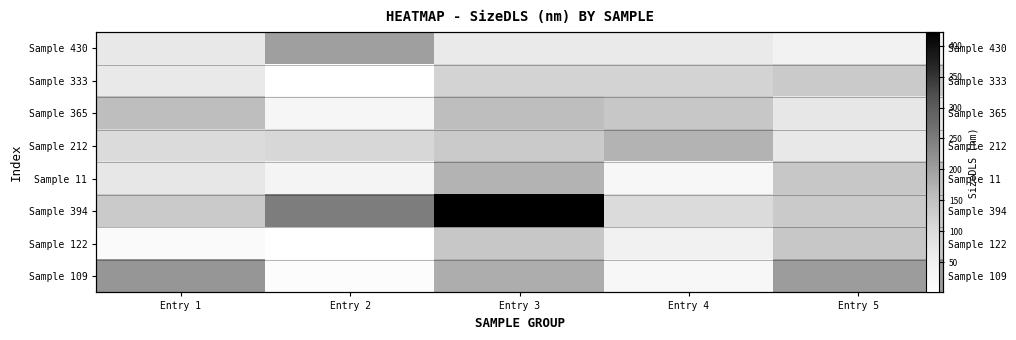

How many values in the Sample 430 series exceed 68?

3